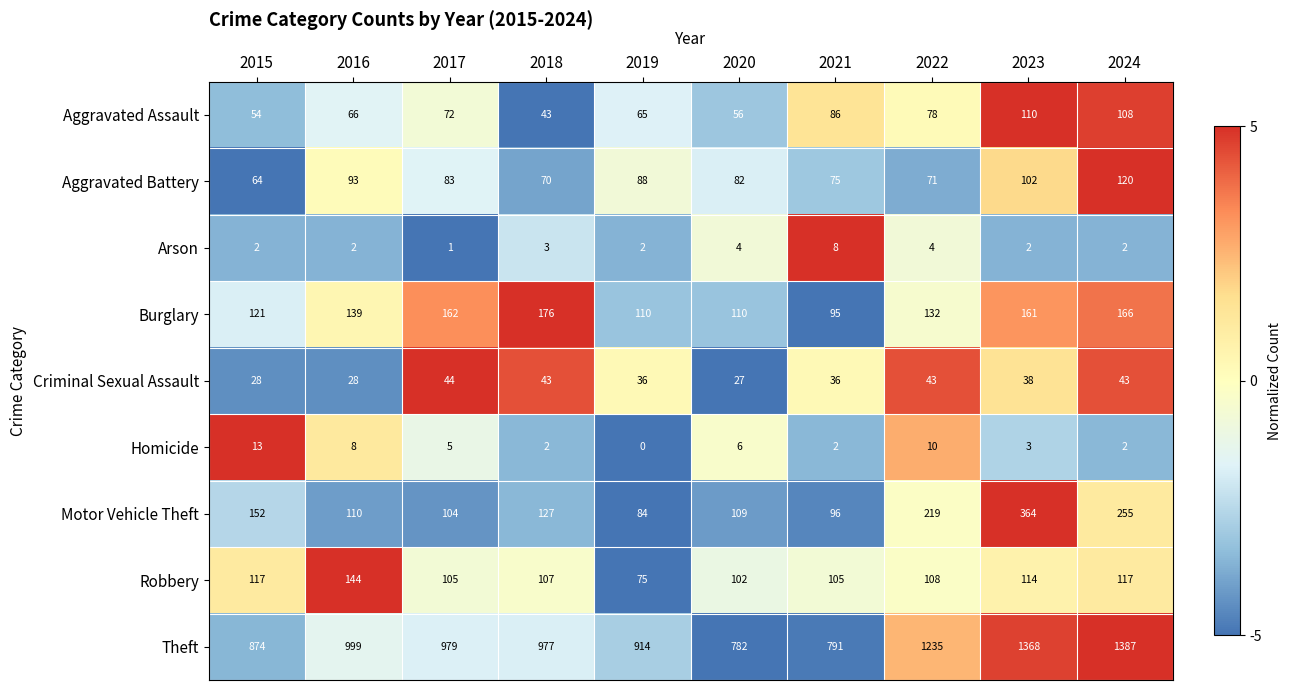

Rank the series at 2015 from lowest to highest value.

Arson, Homicide, Criminal Sexual Assault, Aggravated Assault, Aggravated Battery, Robbery, Burglary, Motor Vehicle Theft, Theft